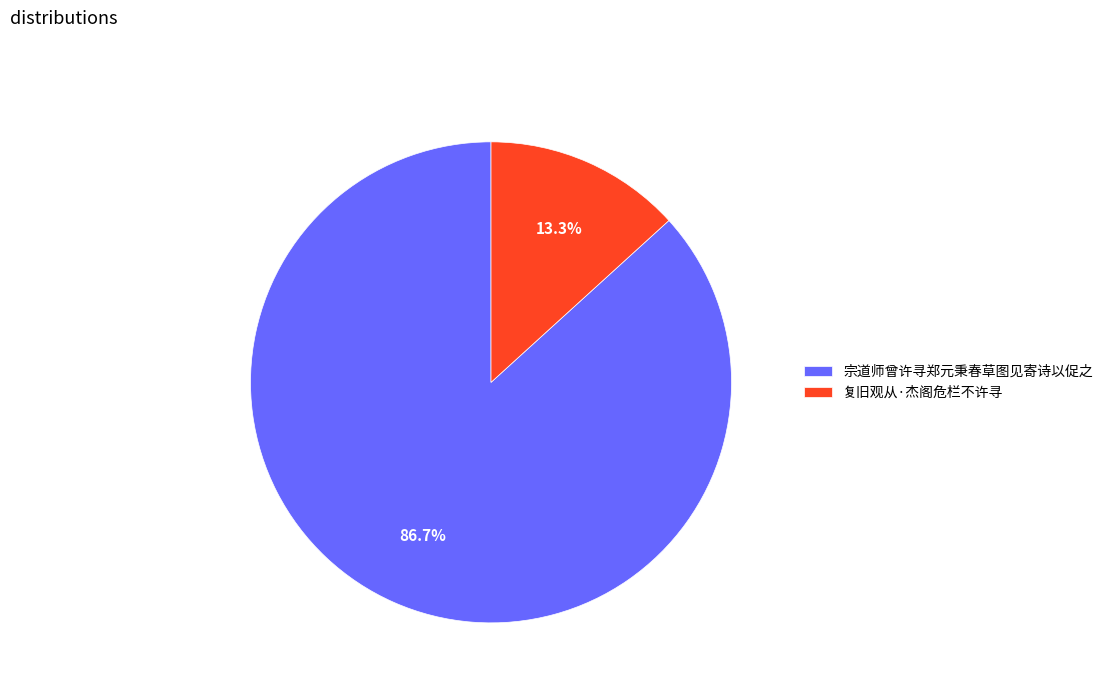

How many slices are in this pie chart?

2